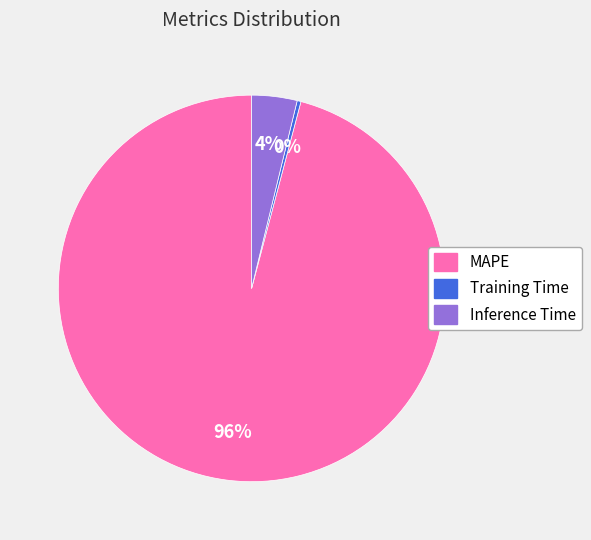

Is it true that MAPE is 96% of the pie?

True